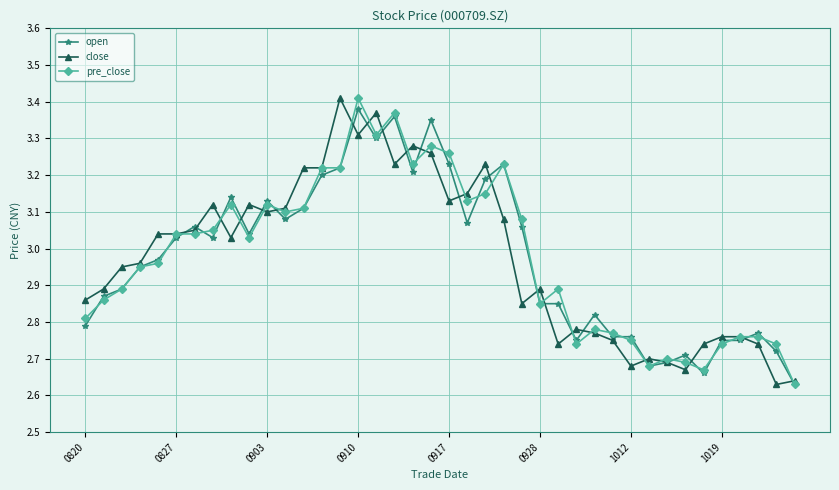

At how many categories does at least one series exceed 3?

21